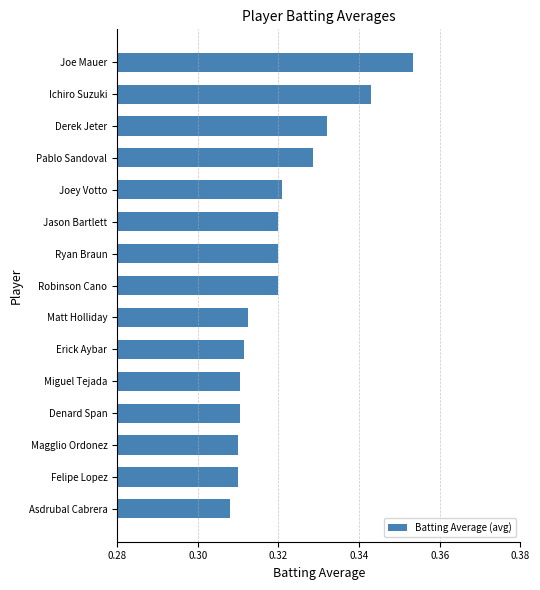

Is it true that the value at Denard Span is 0.4?

False